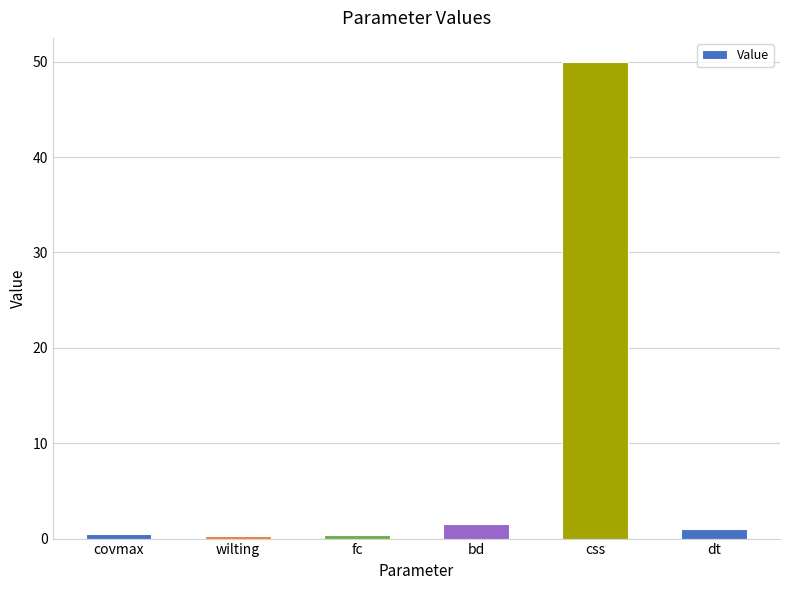

Is it true that the value at css is 50.0?

True